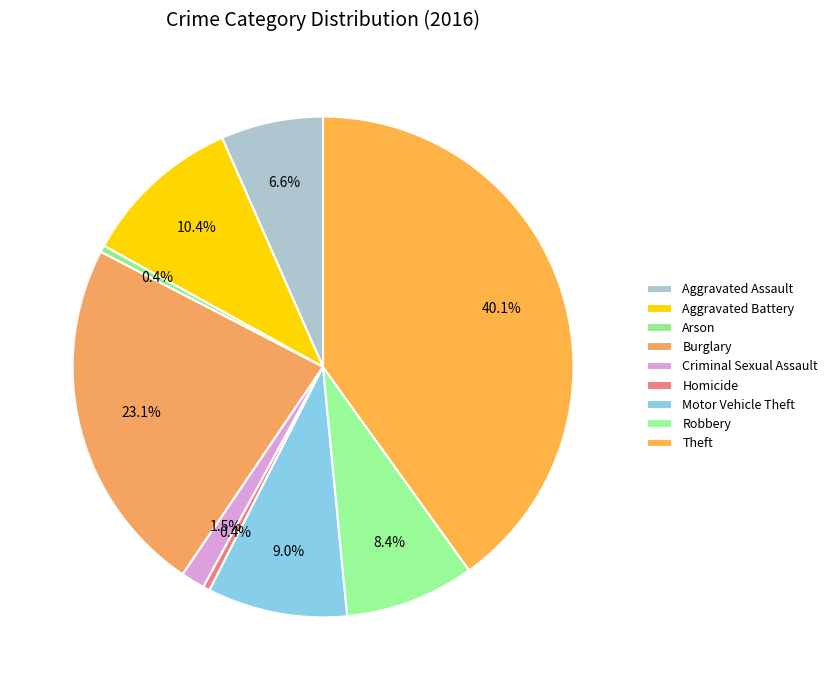

To the nearest percent, what is the difference between the largest and smallest slice percentages?

40%